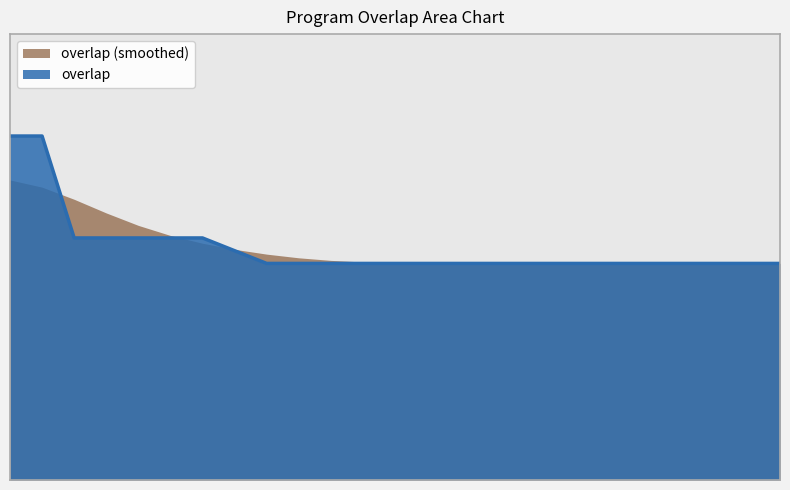

What is the maximum value shown in the chart?

27